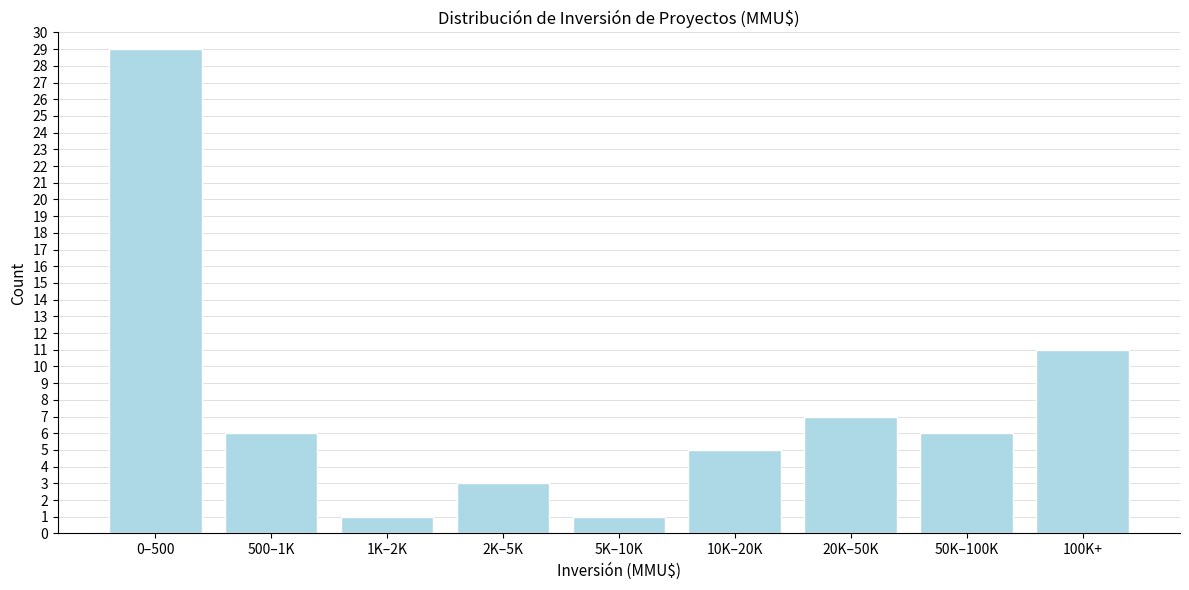

Reading left to right, extract all data points from this chart.

0–500=29	500–1K=6	1K–2K=1	2K–5K=3	5K–10K=1	10K–20K=5	20K–50K=7	50K–100K=6	100K+=11